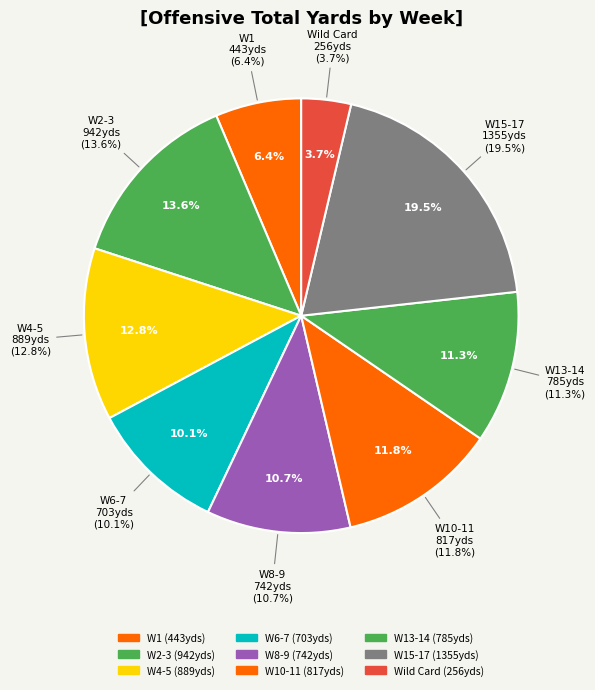

True or false: Week 5 accounts for 1% of the total.

False